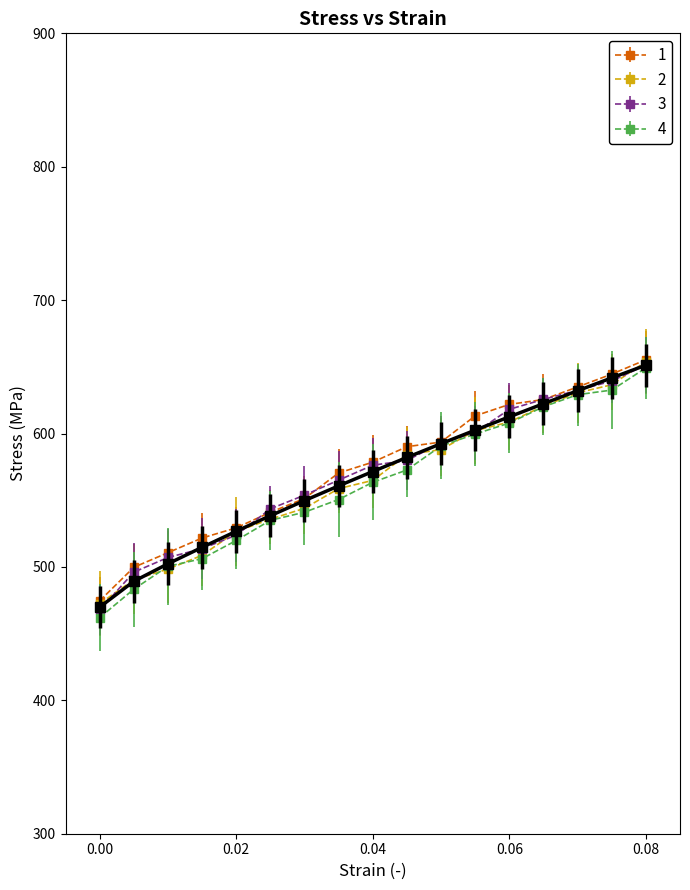

What is the smallest value displayed?

462.0